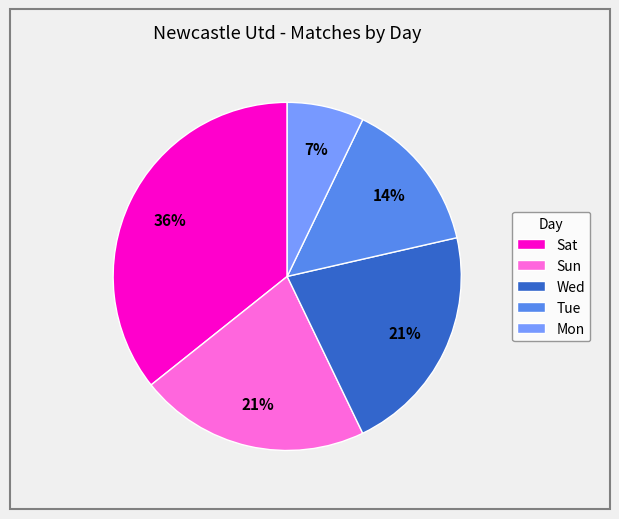

How many segments does this pie chart have?

5